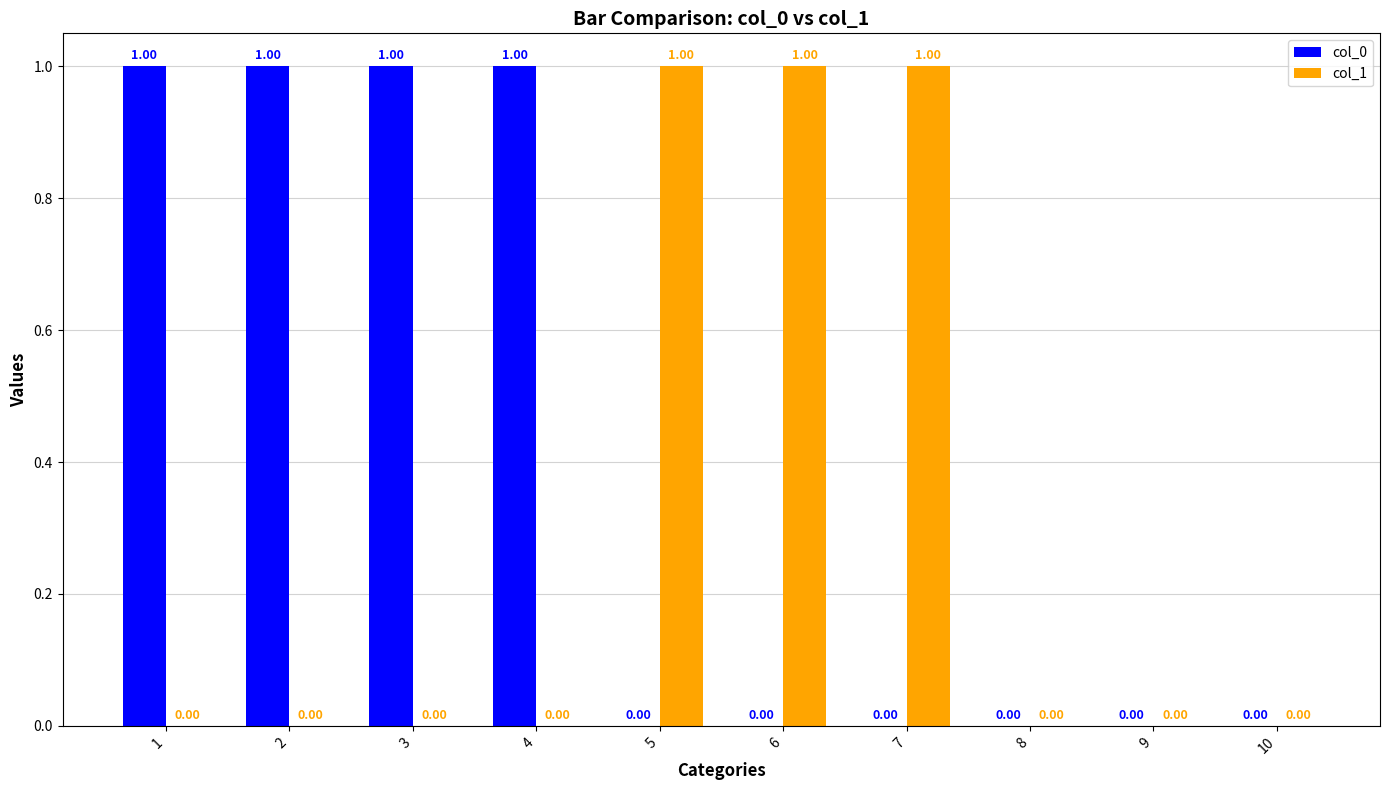

Which series has the largest total across all categories?

col_0